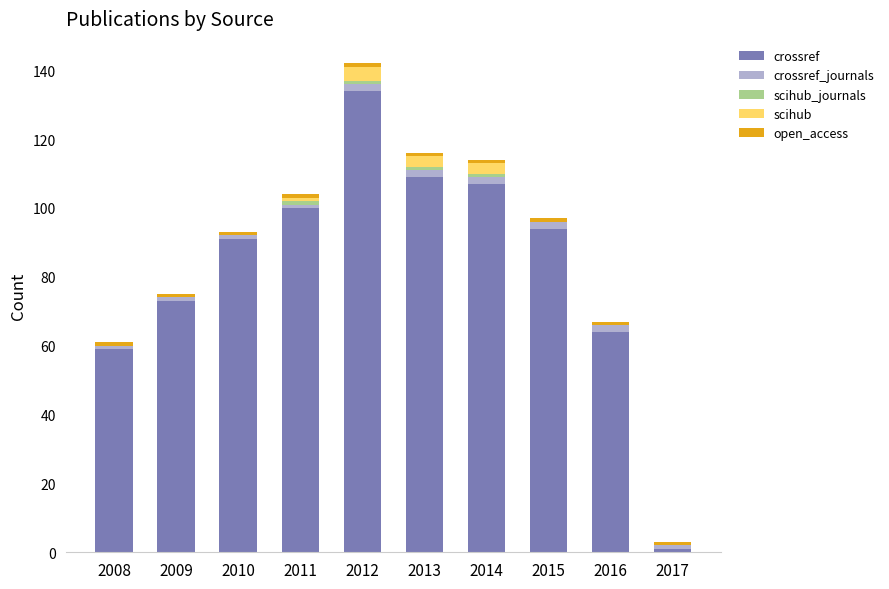

At which category is the sum across all series the highest?

2012